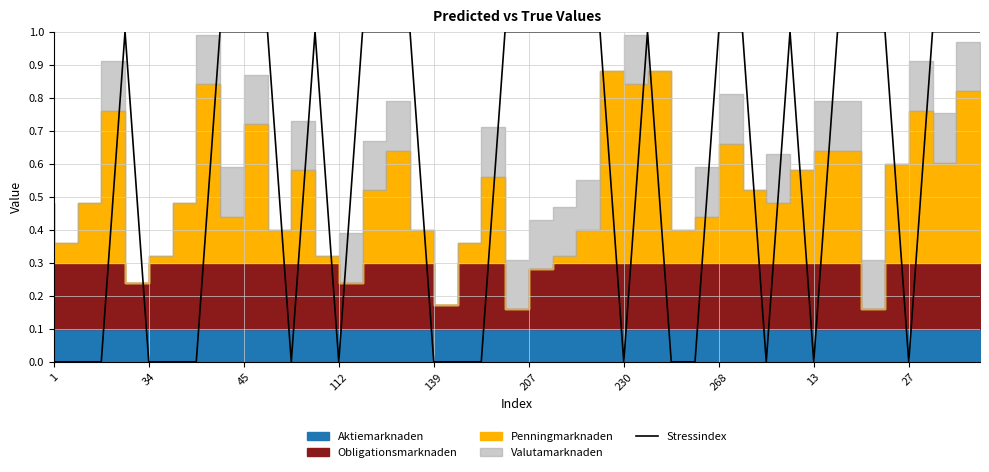

Read the value at 19.

1